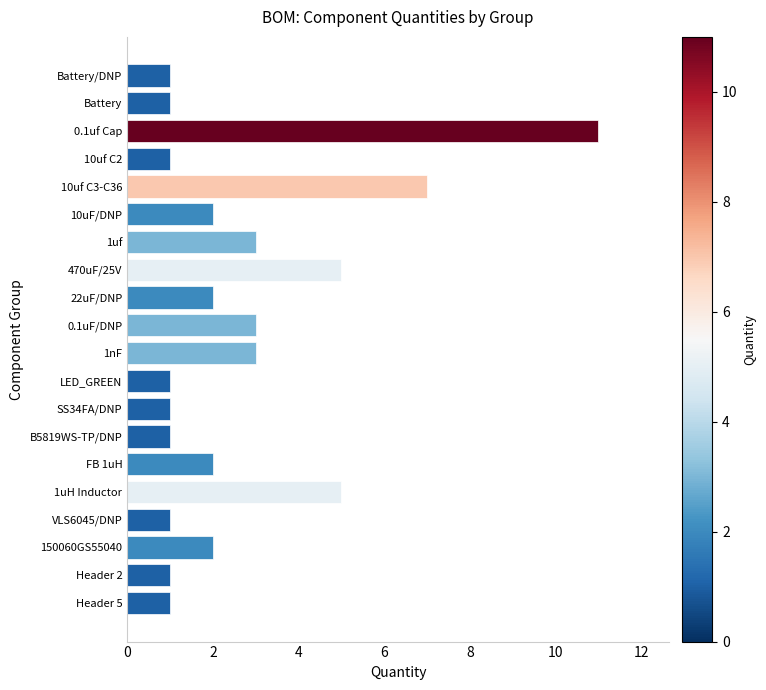

What is the difference between the maximum and minimum values?

10